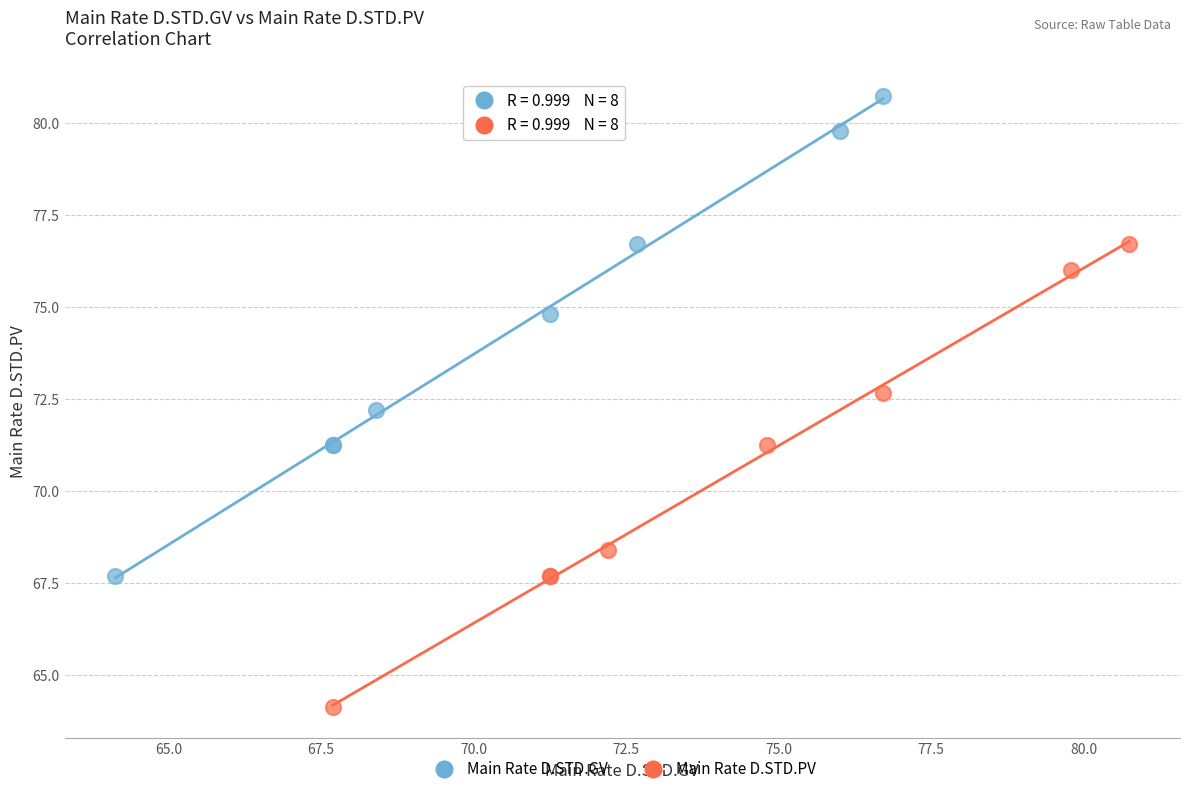

Which series has the largest Y range (max minus min)?

Main Rate D.STD.GV